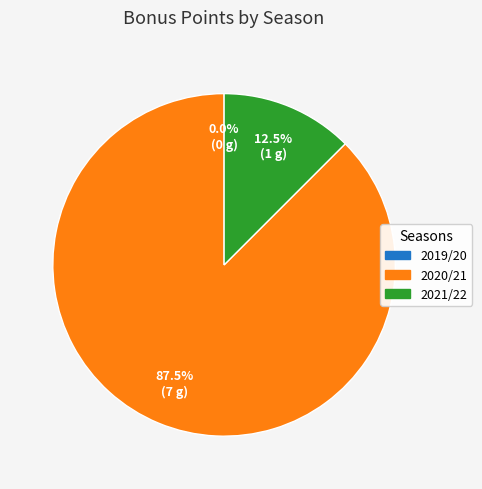

What percentage is the 2020/21 (assists=2) slice, to the nearest percent?

88%